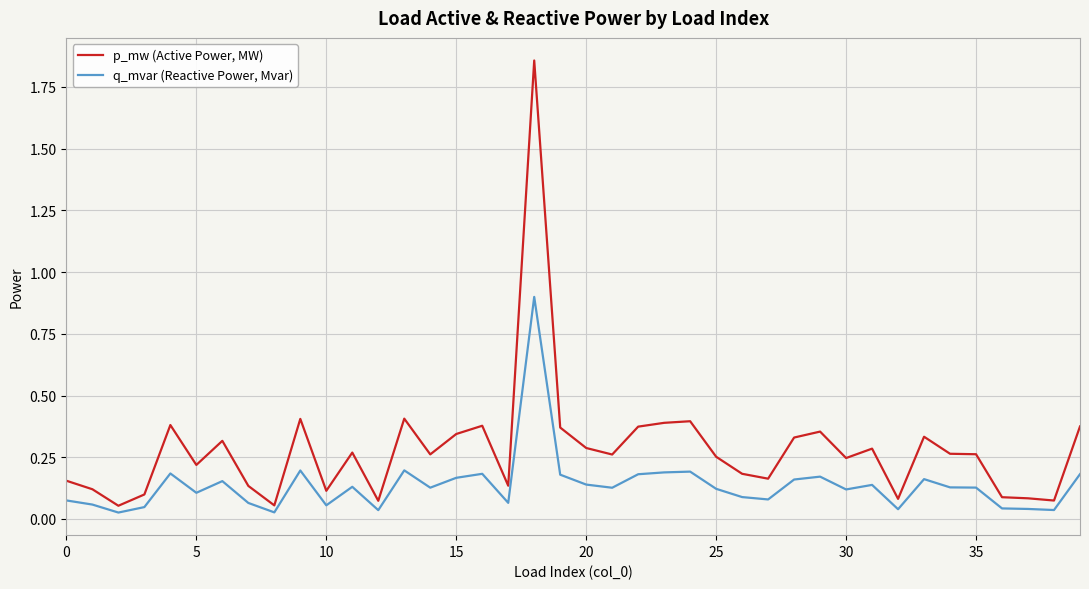

Rank the series by their average value, from highest to lowest.

p_mw (Active Power, MW), q_mvar (Reactive Power, Mvar)